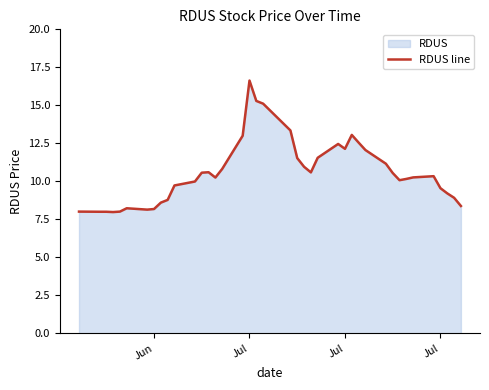

How many lines are shown in the chart?

1